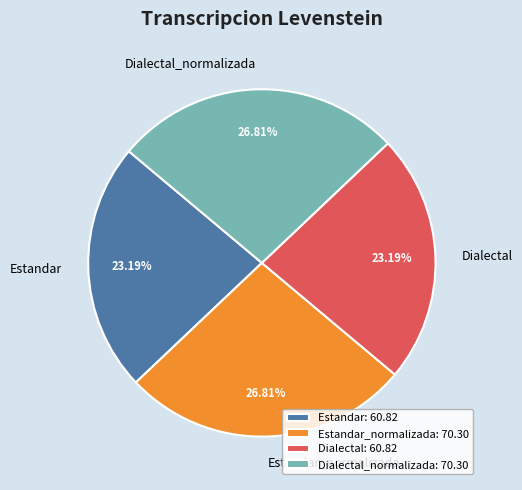

To the nearest percent, what is the difference between the Dialectal_normalizada and Estandar slice percentages?

4%